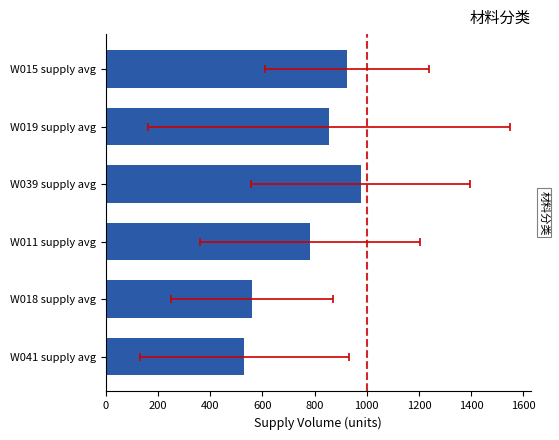

True or false: the data shows 1237.4 at W019 supply avg.

False